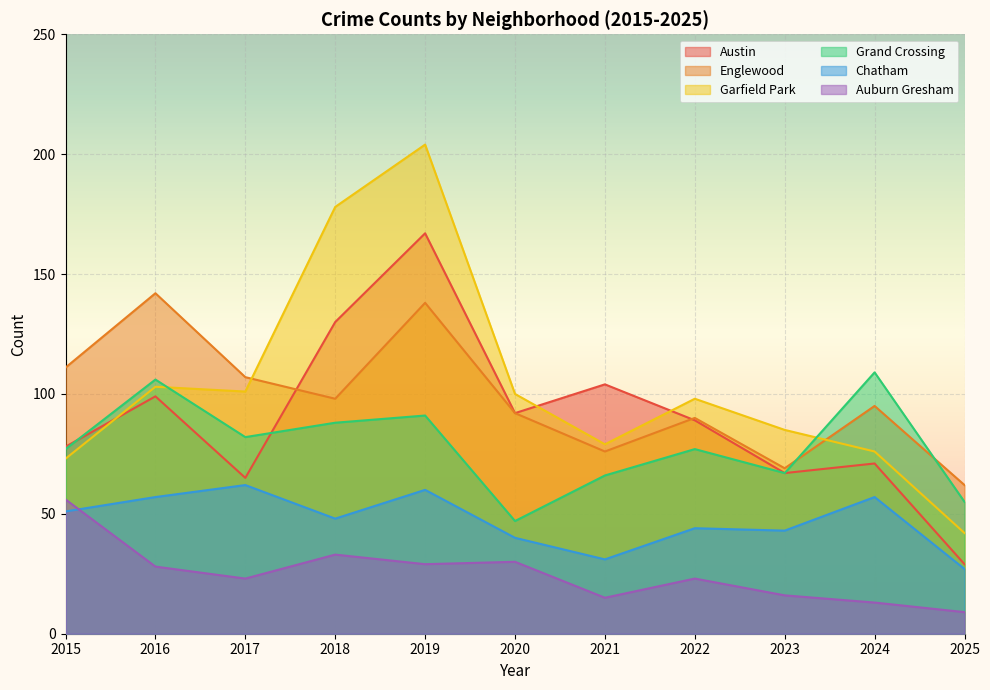

At which category does Garfield Park reach its first local valley?

2017